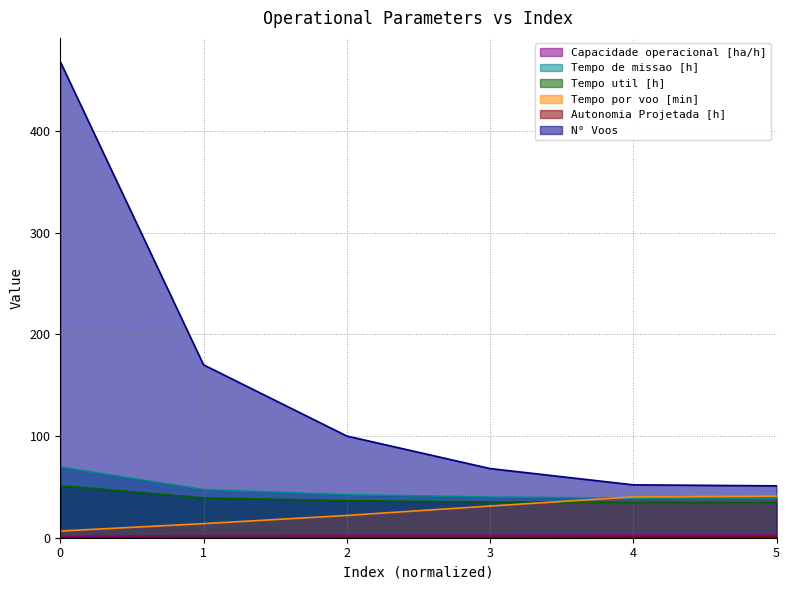

At how many categories does at least one series exceed 392?

1